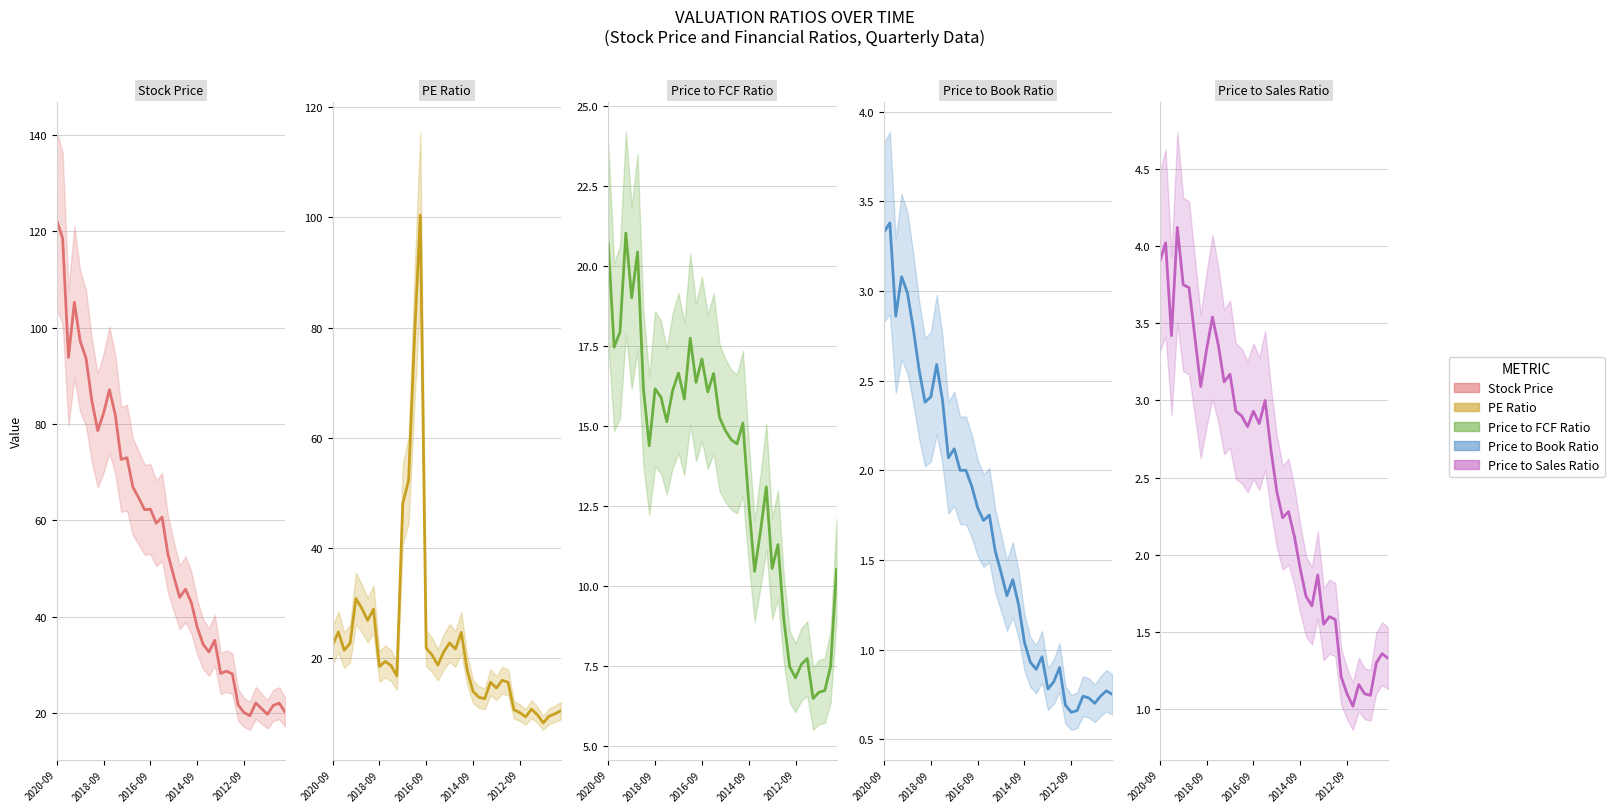

Read the PE Ratio value at 28.

14.6